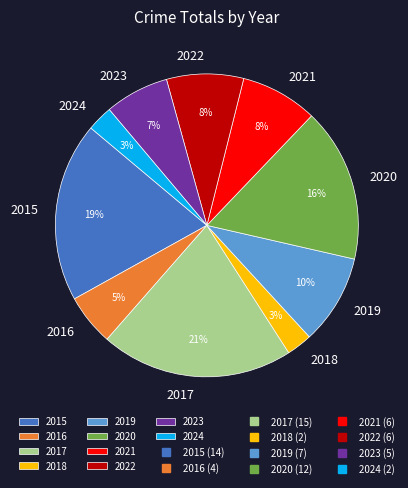

Does 2023 account for over 50% of the chart?

No